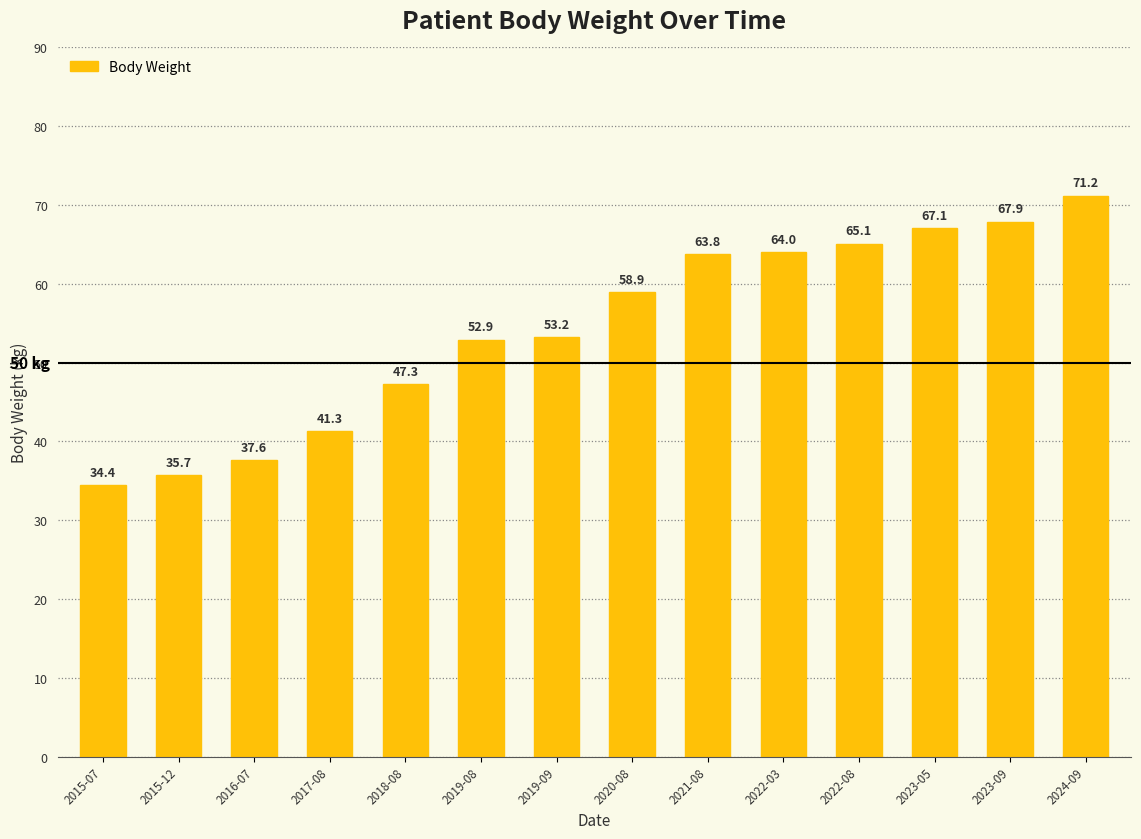

Are the bars grouped side by side (vs. stacked)?

No